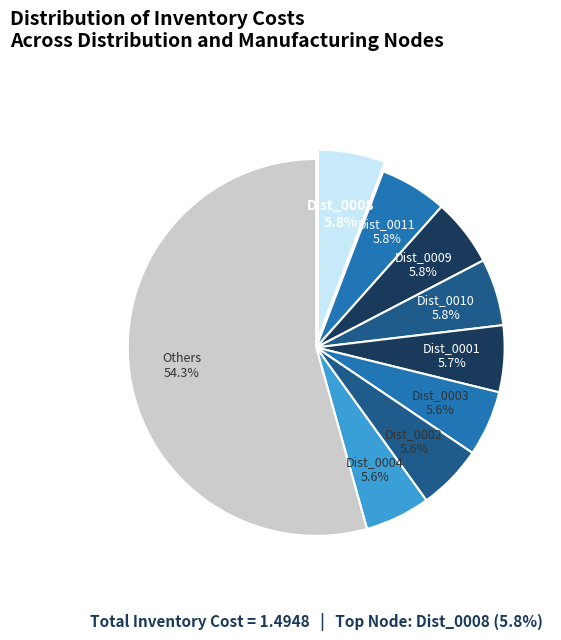

How many slices are in this pie chart?

9